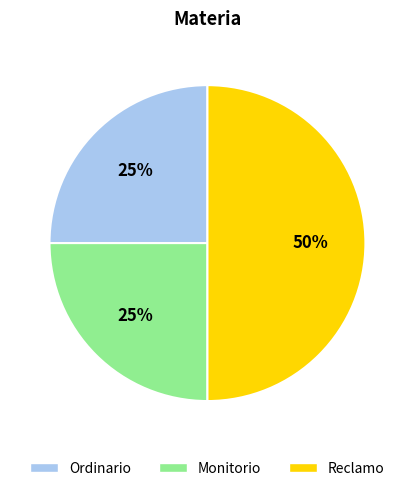

Is Monitorio the majority of the pie?

No